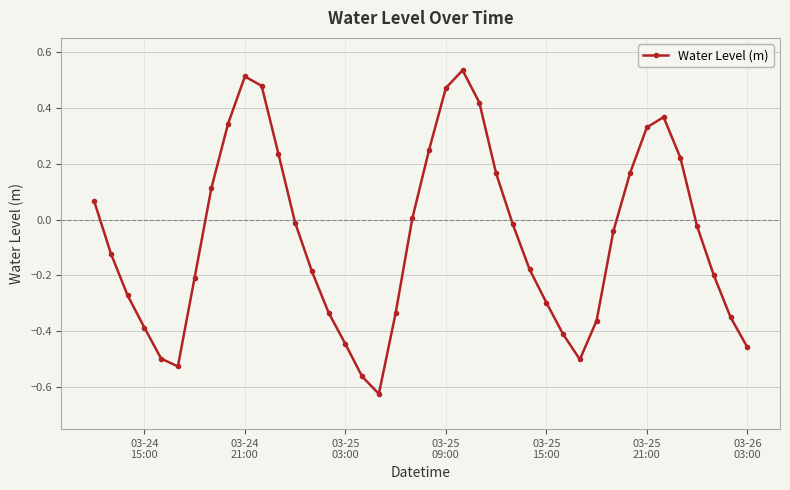

What is the difference between the maximum and second lowest values?

1.1